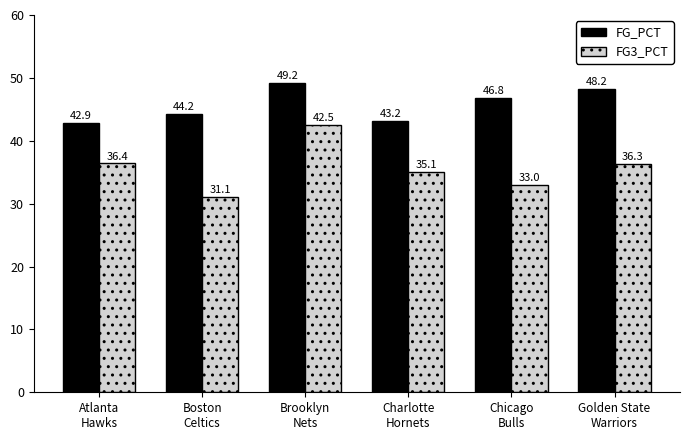

What is the difference between the second highest and second lowest values in the FG3_PCT series?

3.4